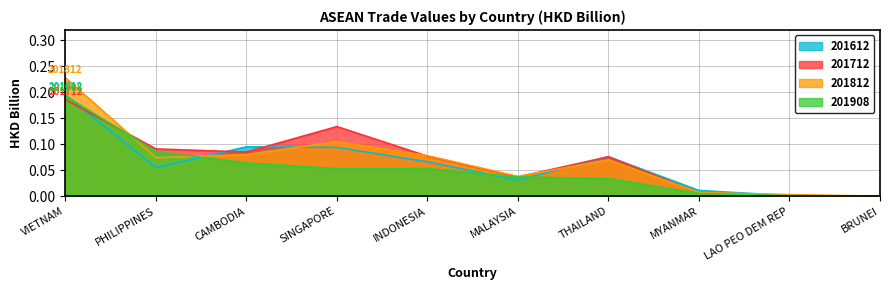

At how many categories does at least one series exceed 0?

9